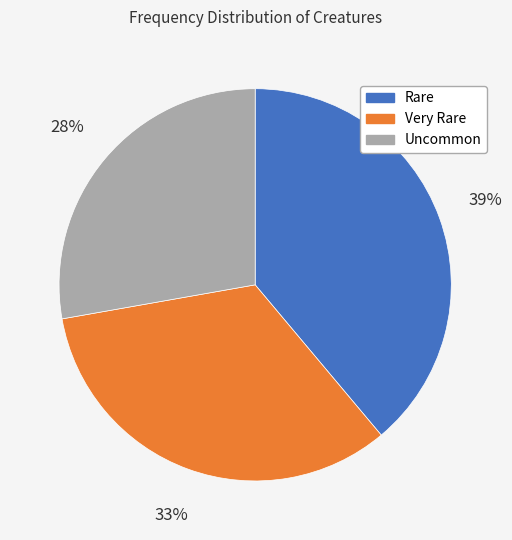

What is the smallest slice in the pie chart?

Uncommon